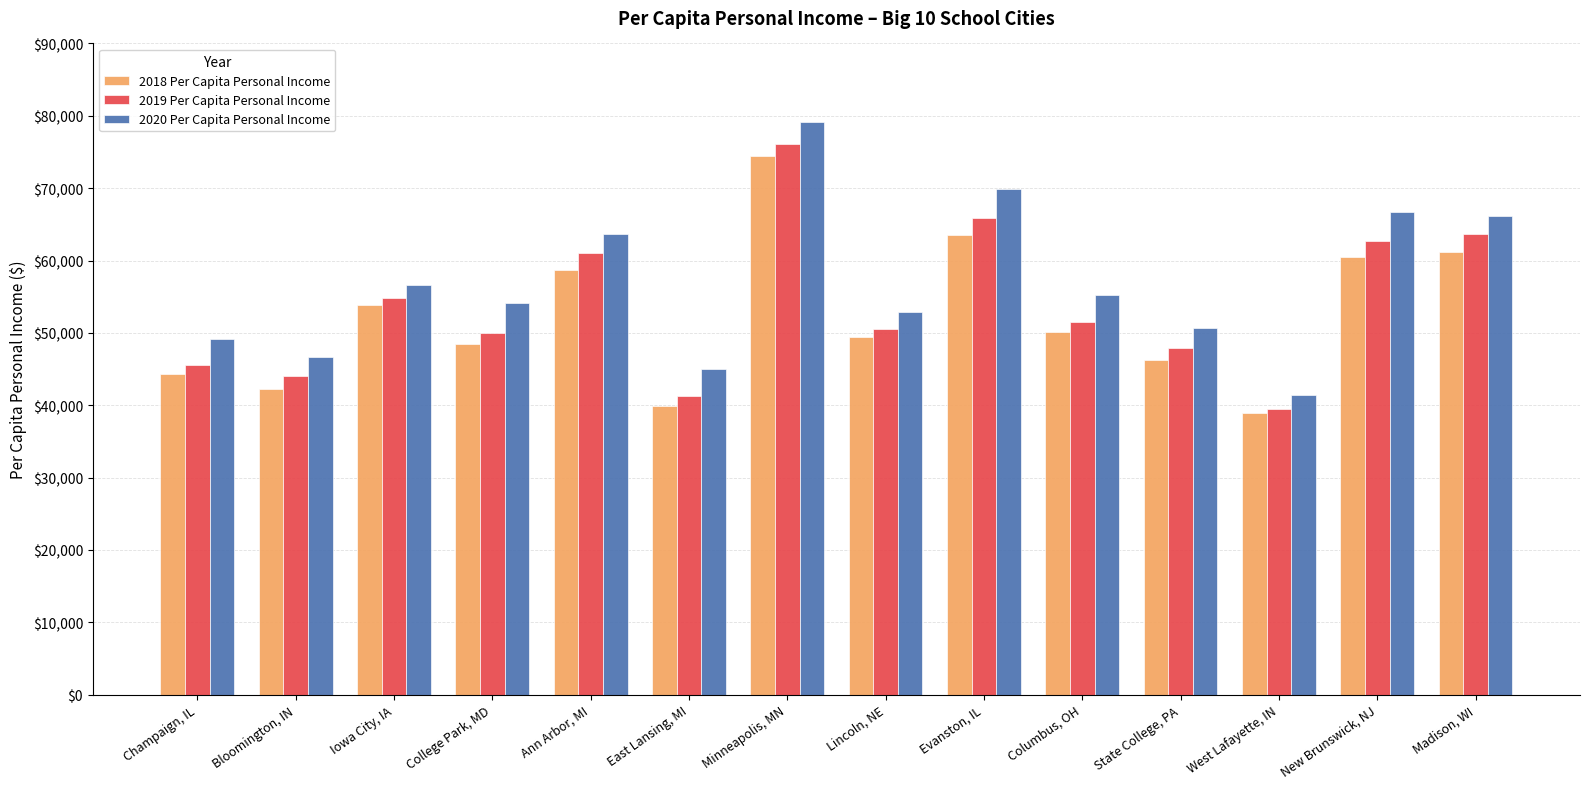

How many categories are shown in the chart?

14